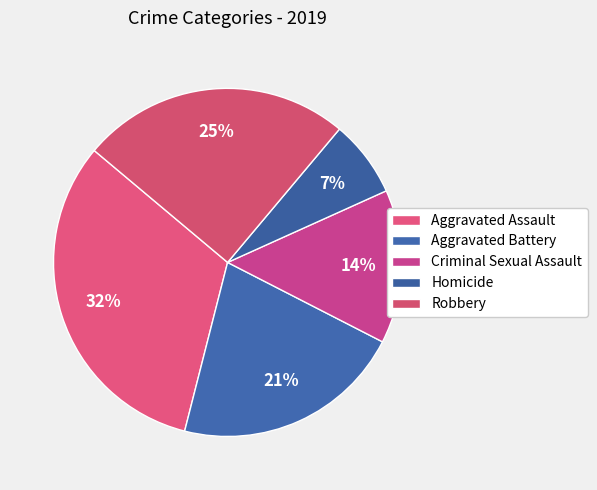

How many segments does this pie chart have?

5